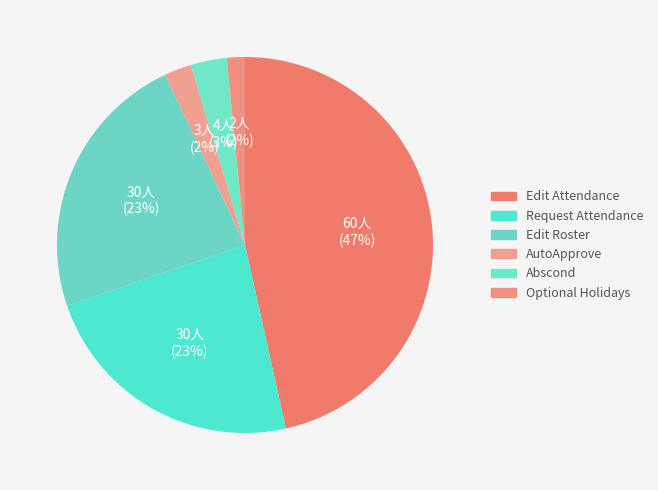

Count the number of slices in the pie.

6